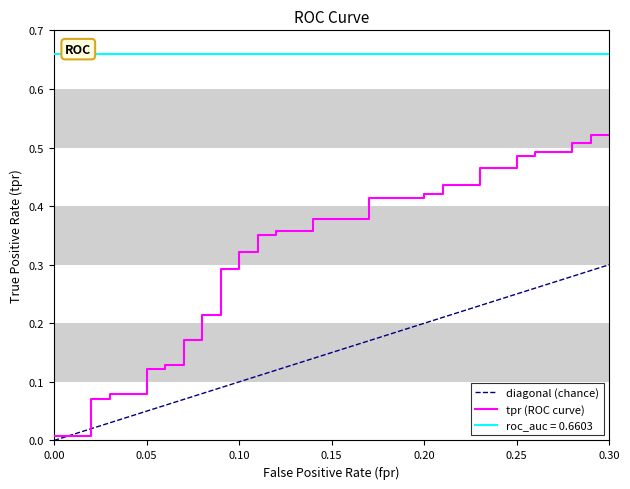

What is the label of the 35th point from the right?

0.25